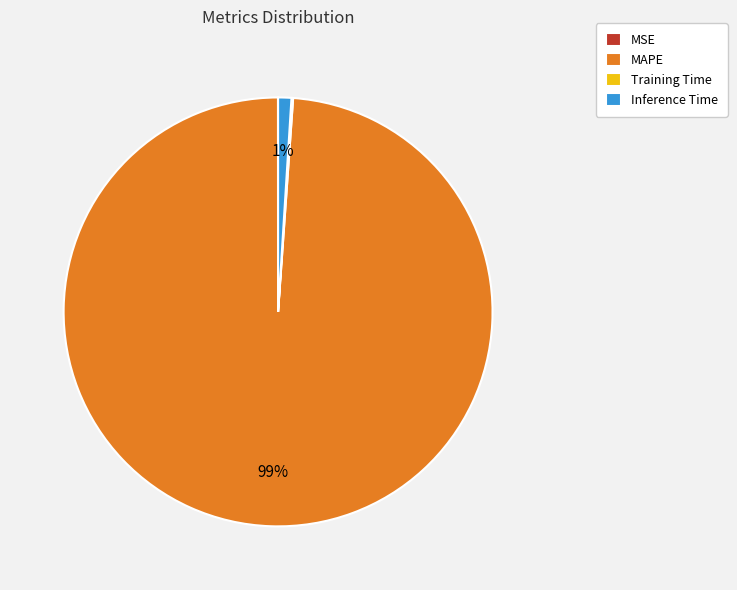

To the nearest percent, what is the difference between the largest and smallest slice percentages?

99%